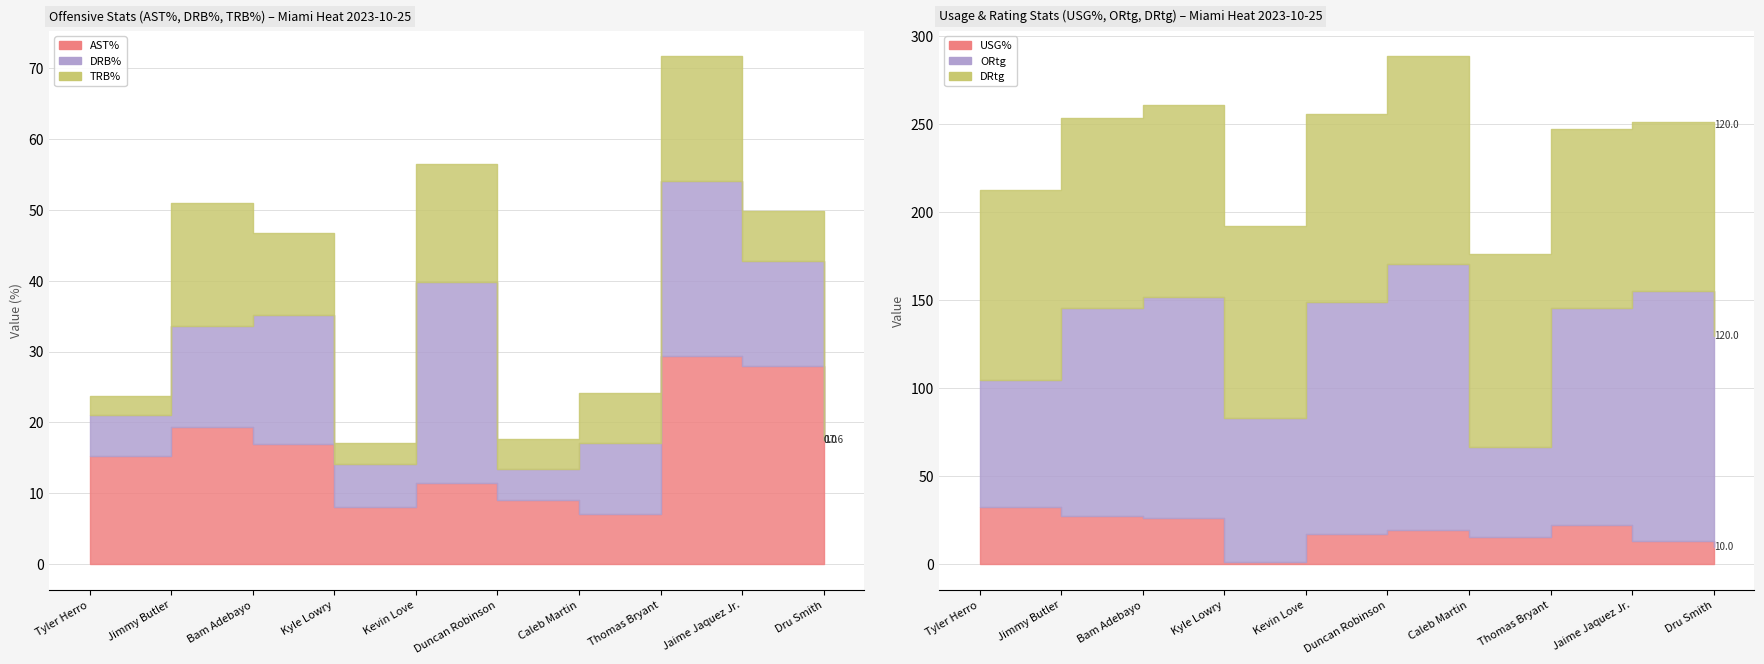

What position from the left is Thomas Bryant?

8